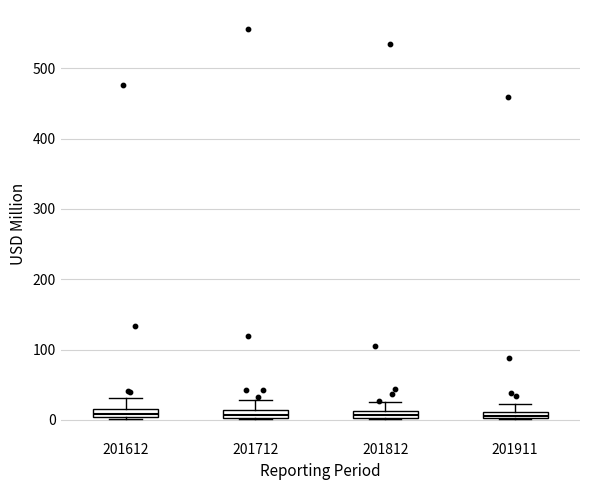

Where is the upper edge of the box at x = 201911 on the y-axis? The values are not printed on the chart, so give them approximately, as read against the axis.

10